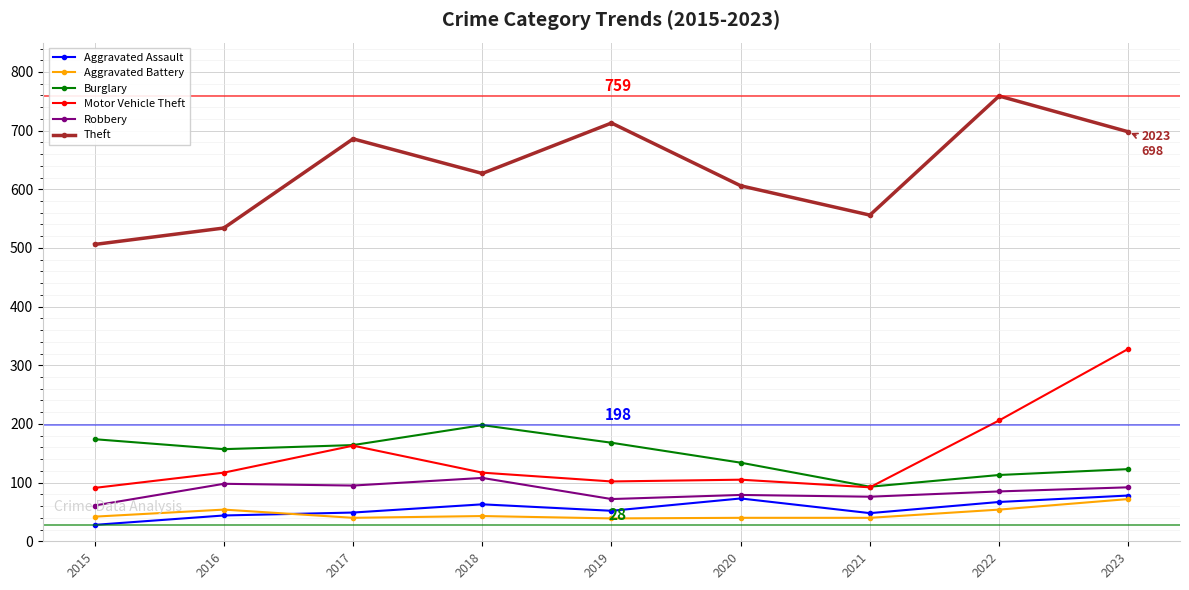

True or false: Theft has a value of 627 at 2018.

True